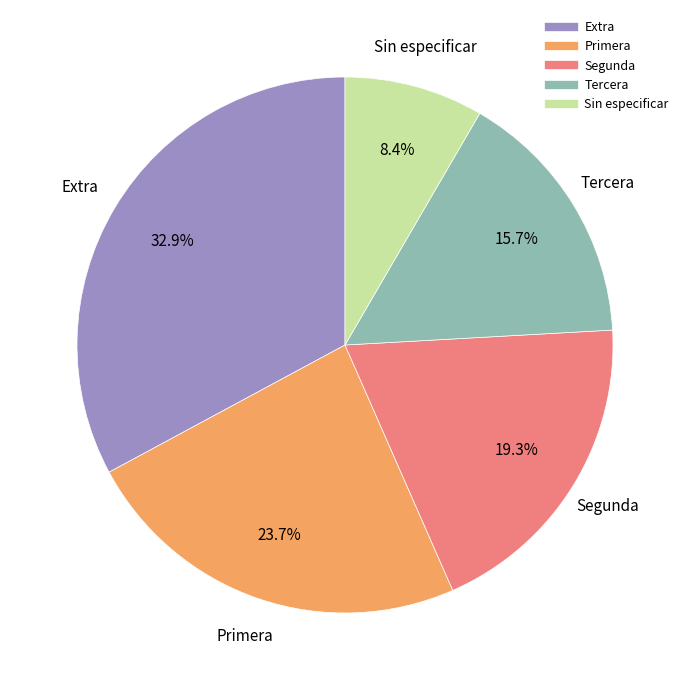

What is the largest slice in the pie chart?

Extra